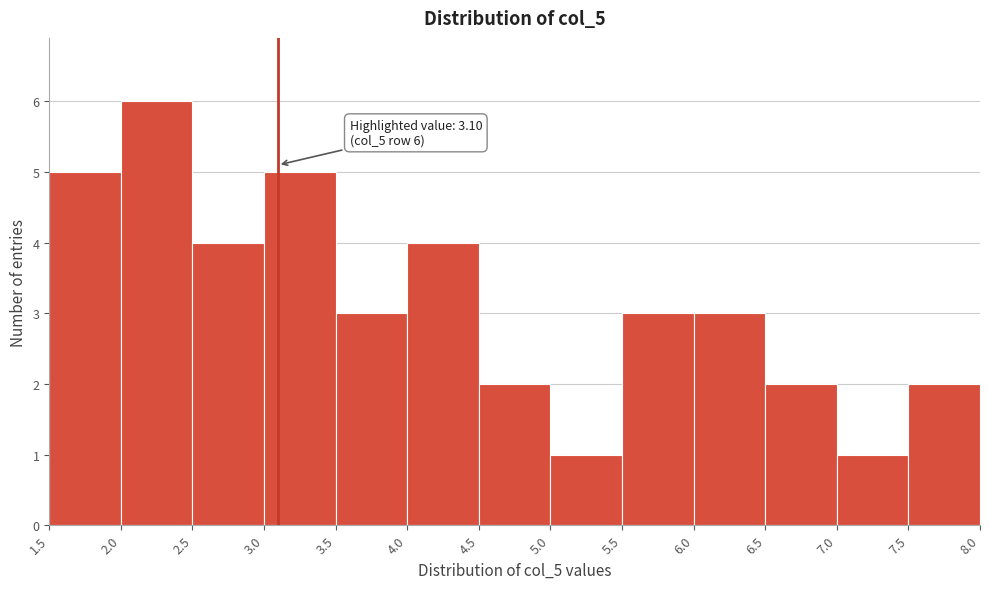

Over which range of the x-axis is the bar tallest?

2.0 to 2.5